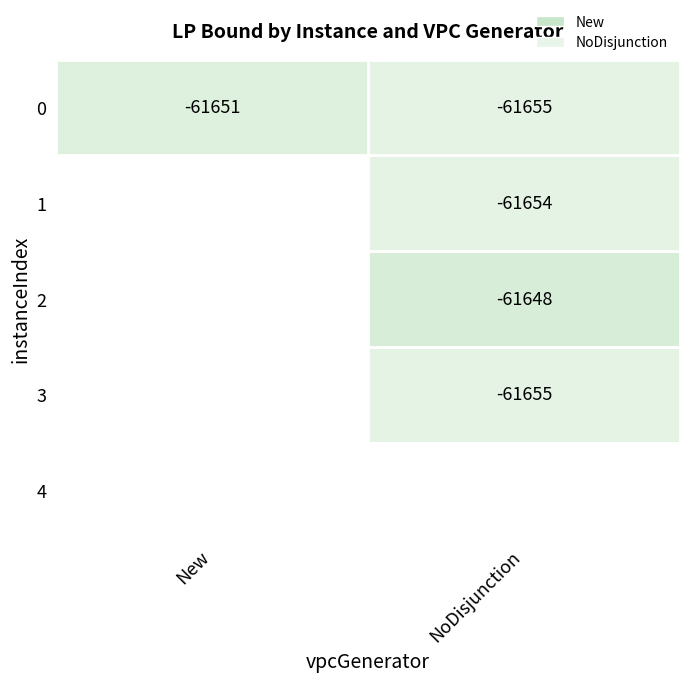

Count the number of categories in the chart.

2